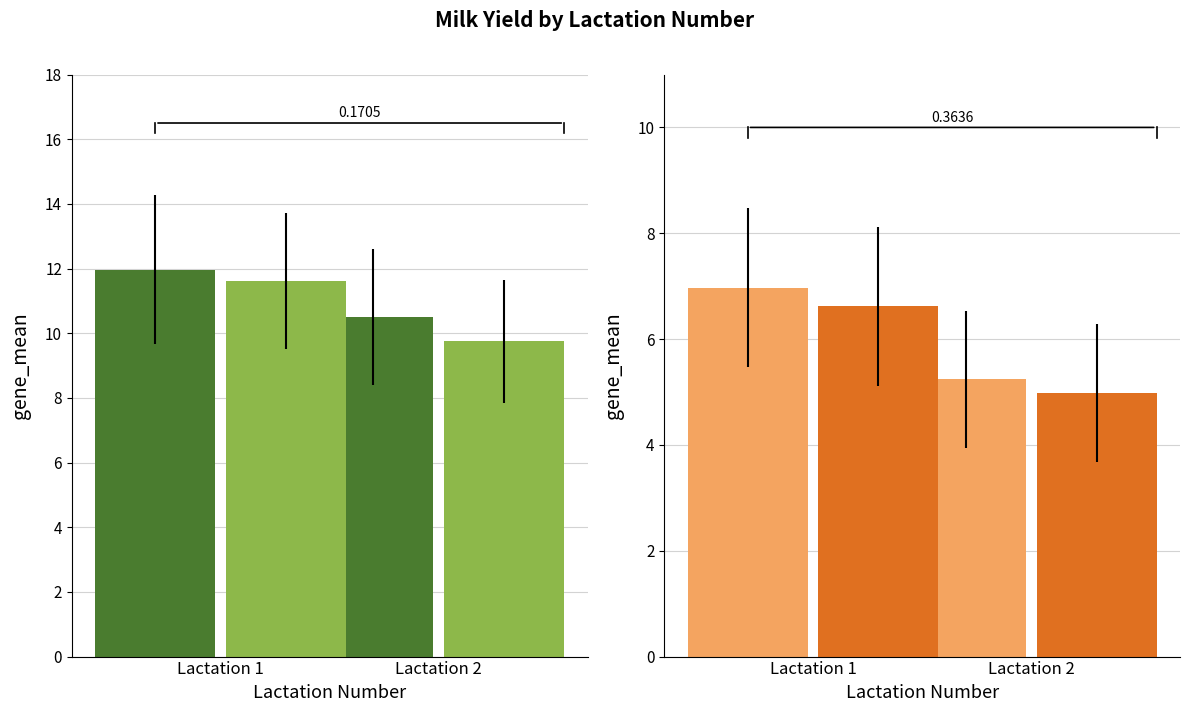

Is it true that Yield Today Session 1 equals 12.0 at Lactation 1?

True